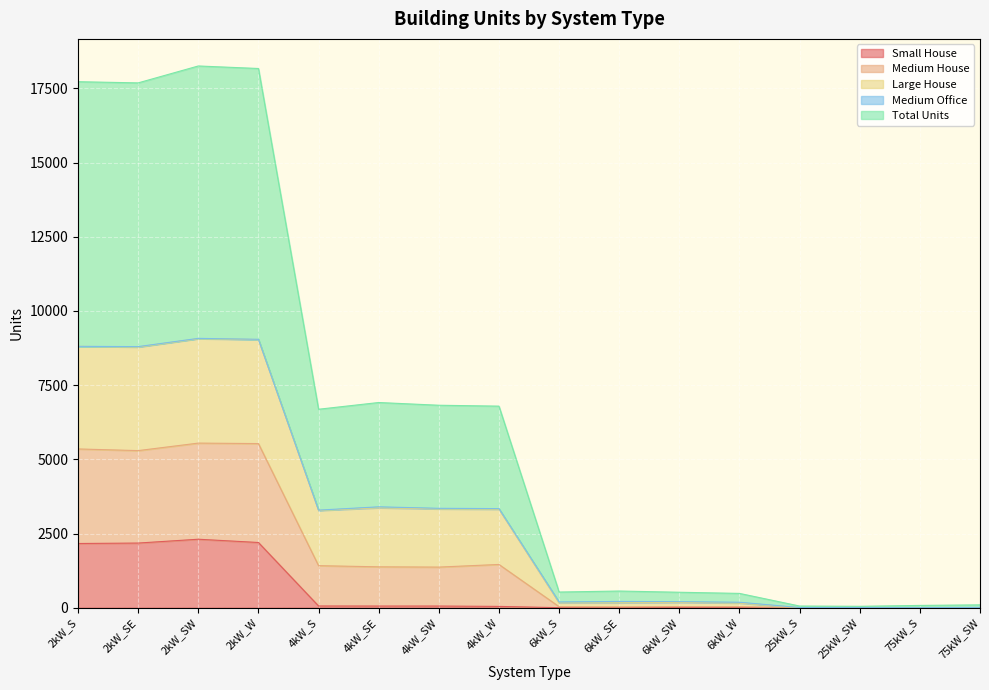

Which category has the highest value across all series?

2kW_SW